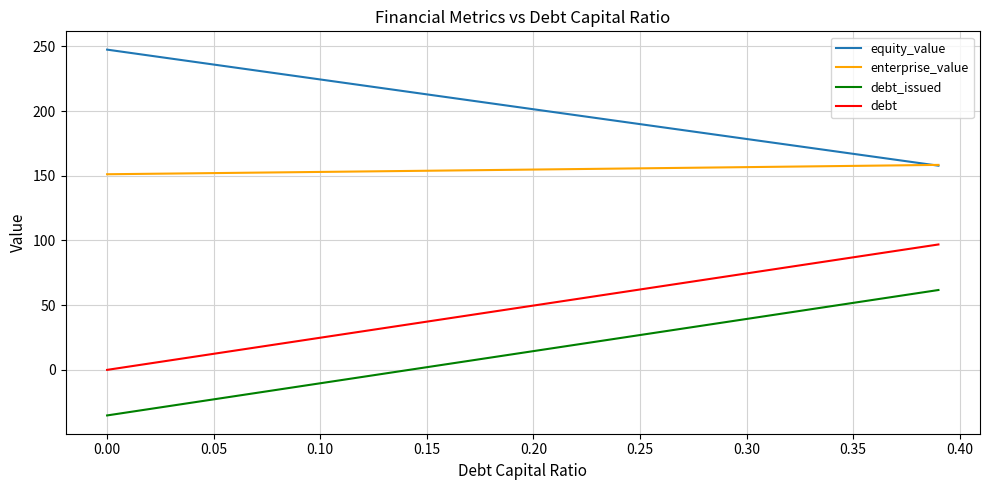

What is the highest value of the debt series?

96.9